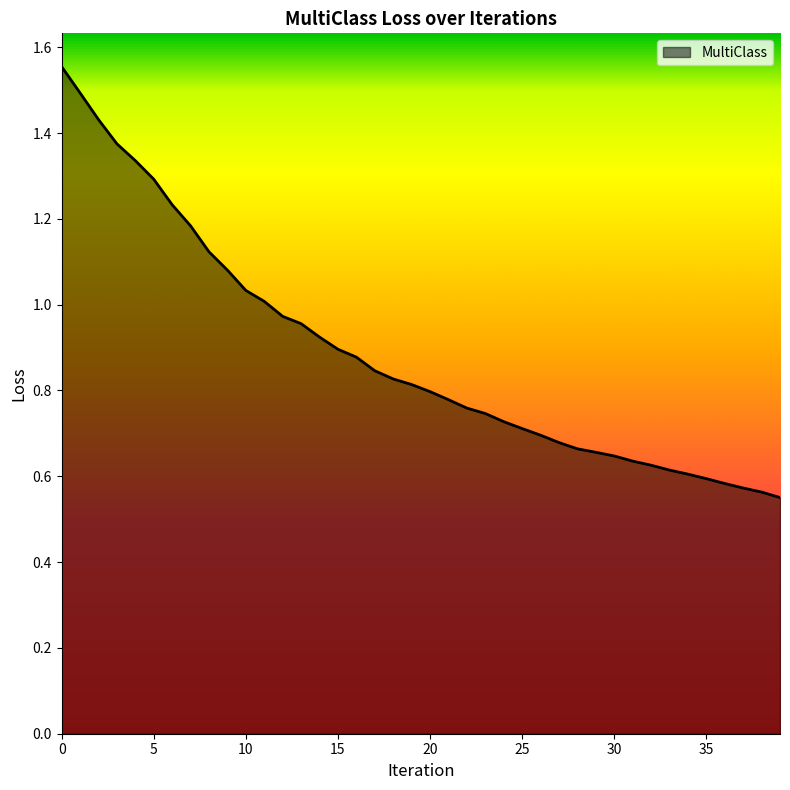

Is this an area chart (filled region under the line)?

Yes